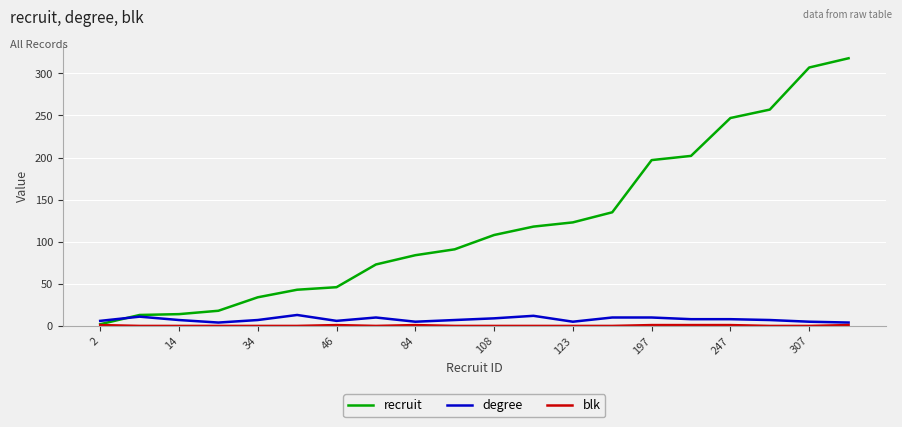

What is the greatest value displayed?

318